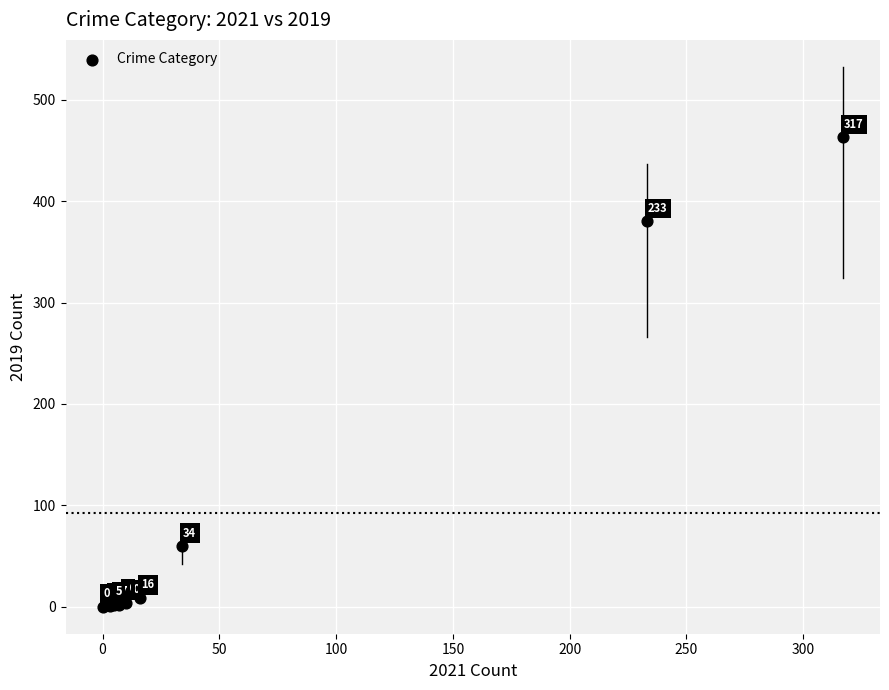

What Y value in the scatter plot is closest to 231?

380